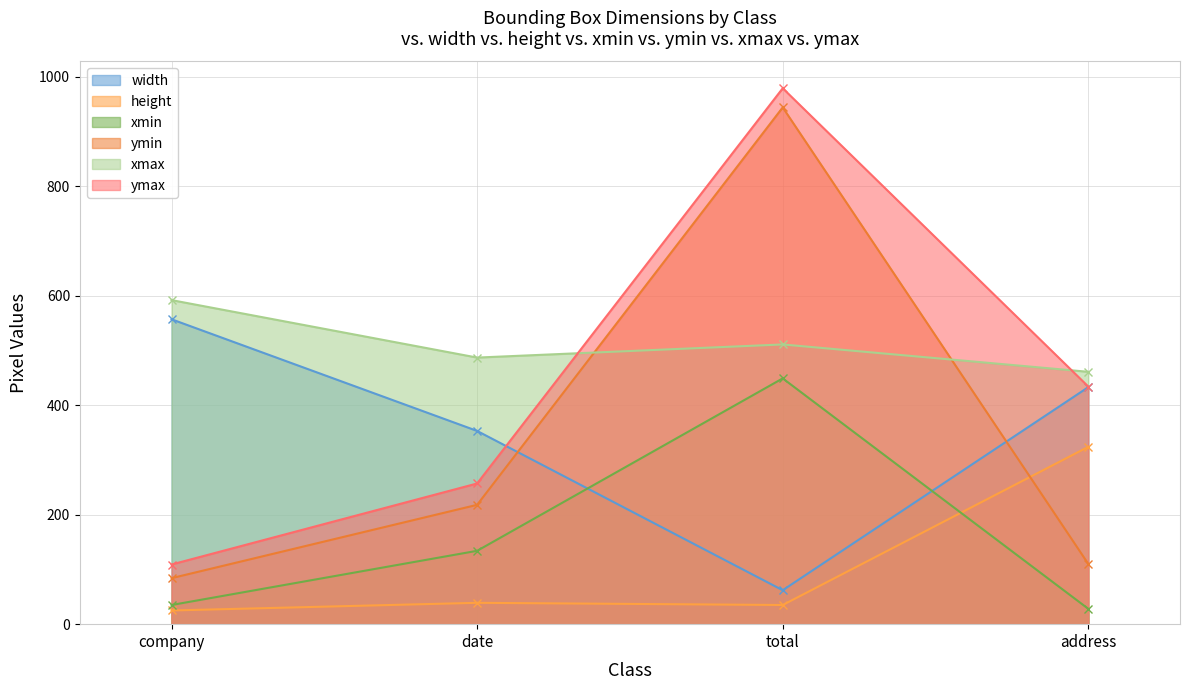

Is the value of ymin at address greater than the value of xmin at address?

Yes